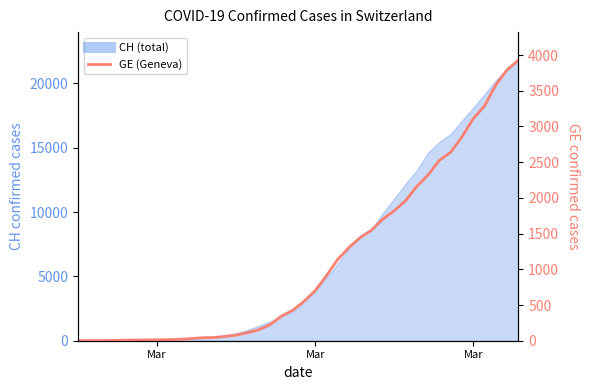

How many lines are shown in the chart?

1